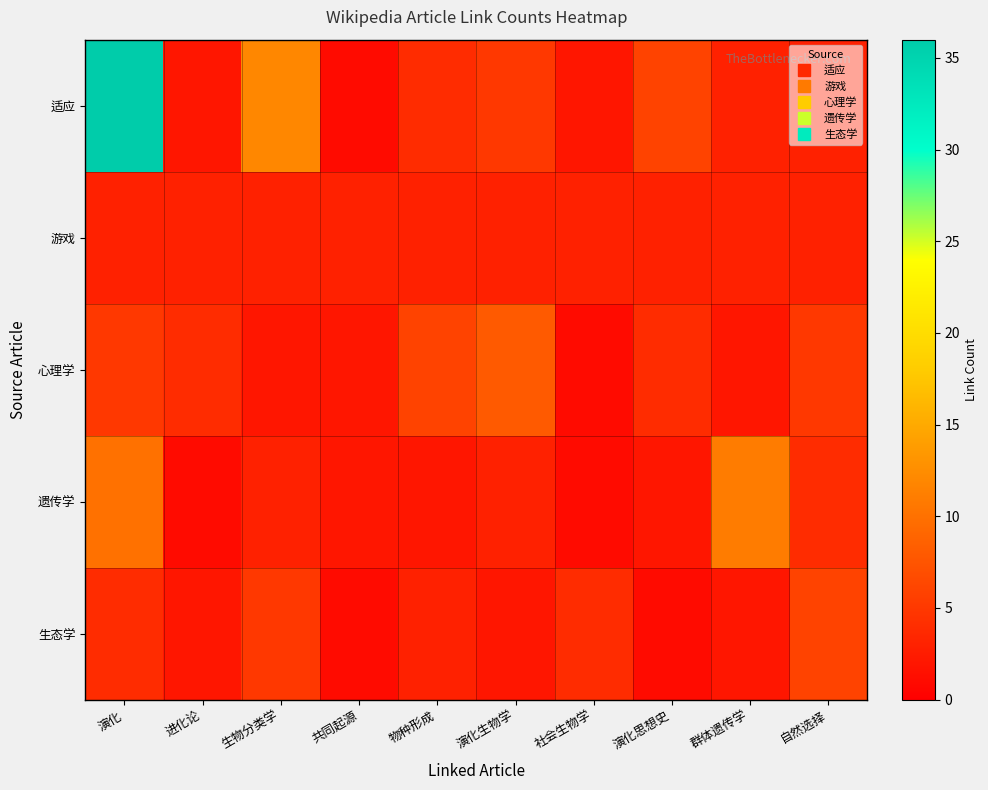

Which series has the widest spread of values?

适应